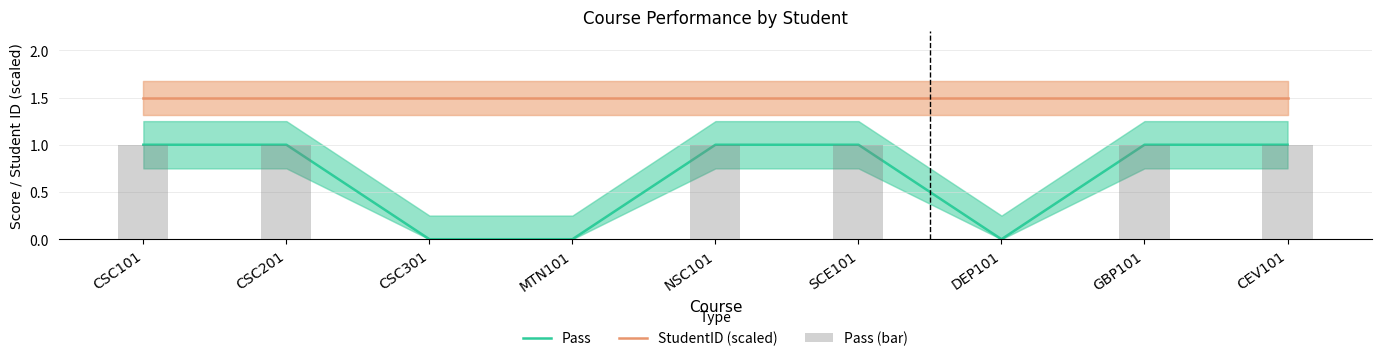

Which series has the widest spread of values?

Pass